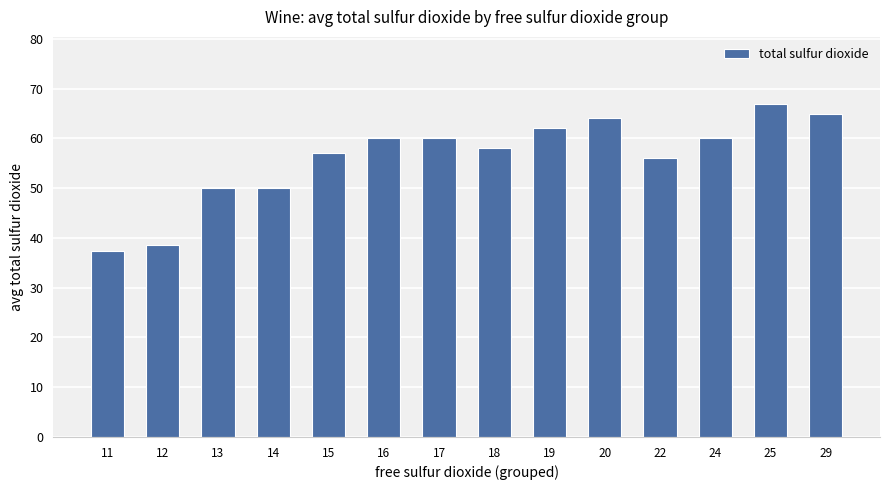

Reading left to right, what are all the values shown in this chart?

11=37.3	12=38.5	13=50.0	14=50.0	15=57.0	16=60.0	17=60.0	18=58.0	19=62.0	20=64.0	22=56.0	24=60.0	25=67.0	29=65.0